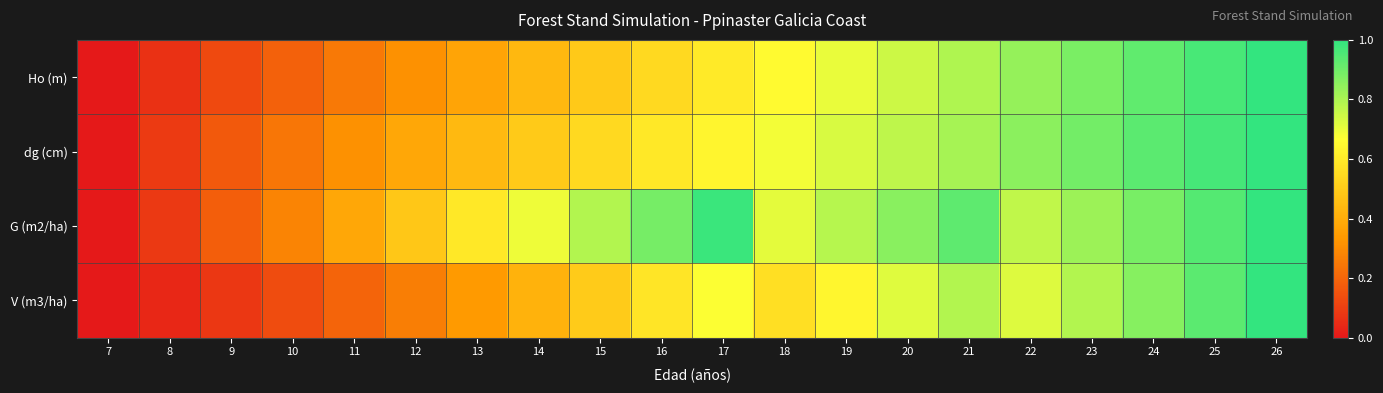

What is the total value across all series at 22?

3.2